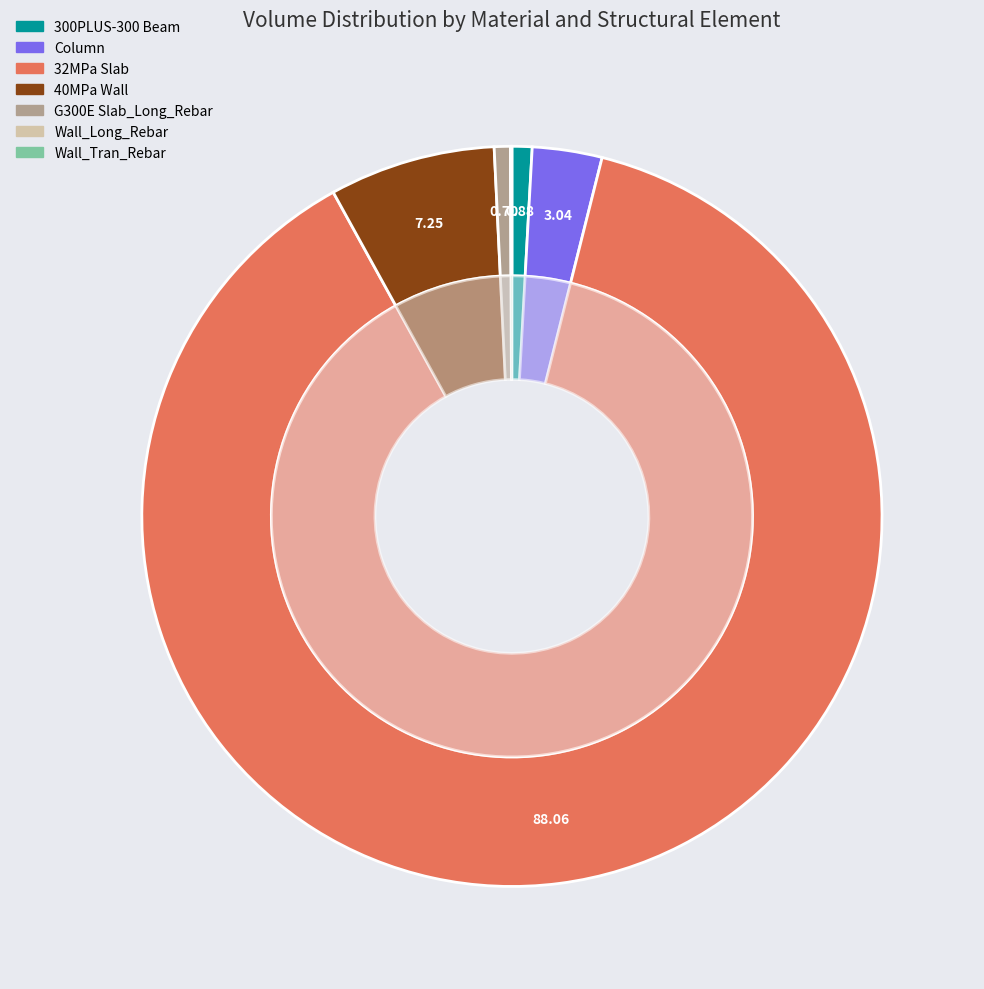

Which category has the biggest portion of the pie?

32MPa Slab